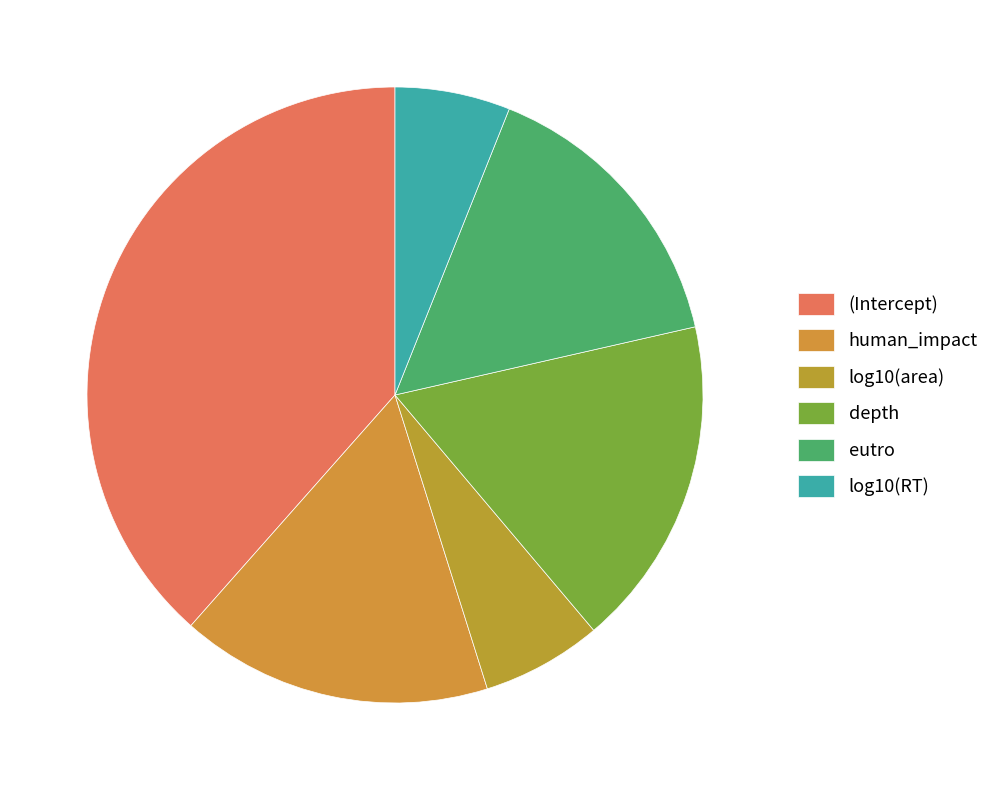

What is the smallest slice in the pie chart?

log10(RT)